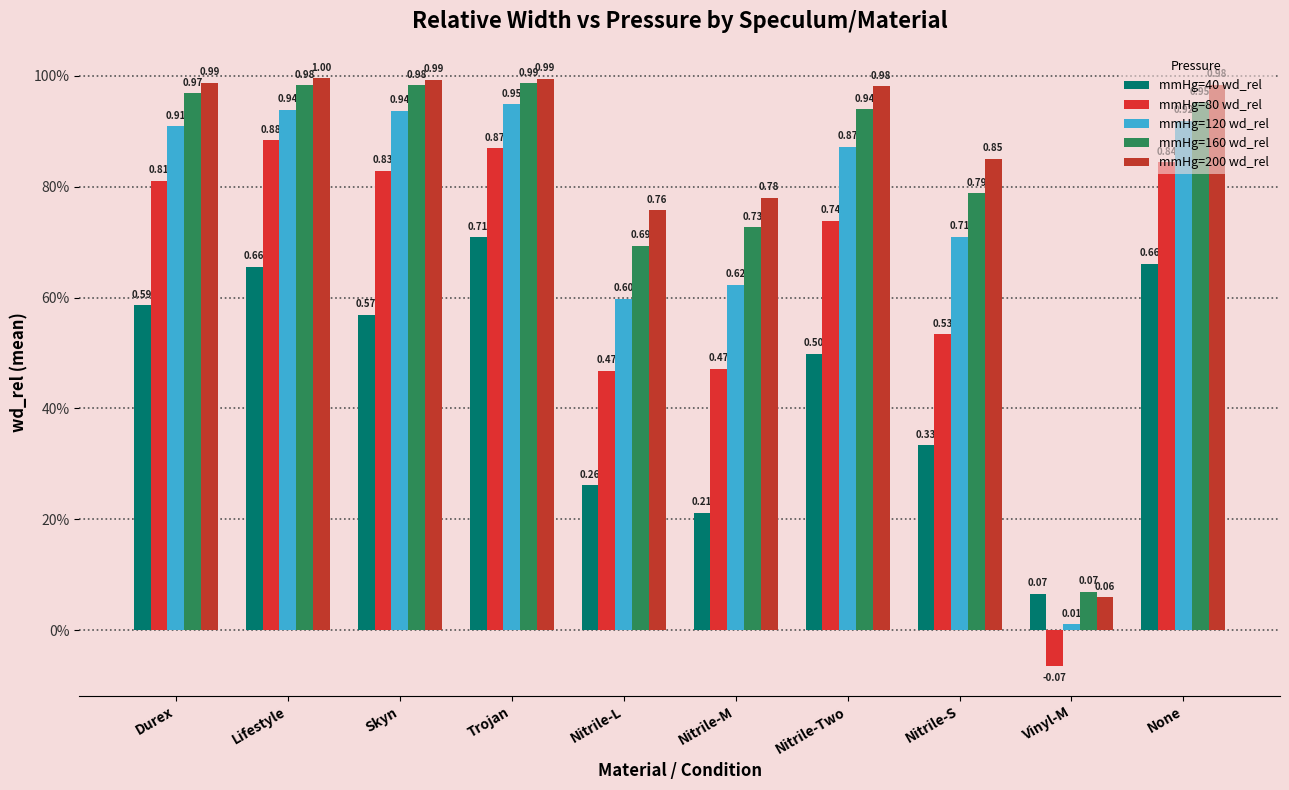

What is the difference between the maximum and minimum values in the mmHg=160 wd_rel series?

0.9